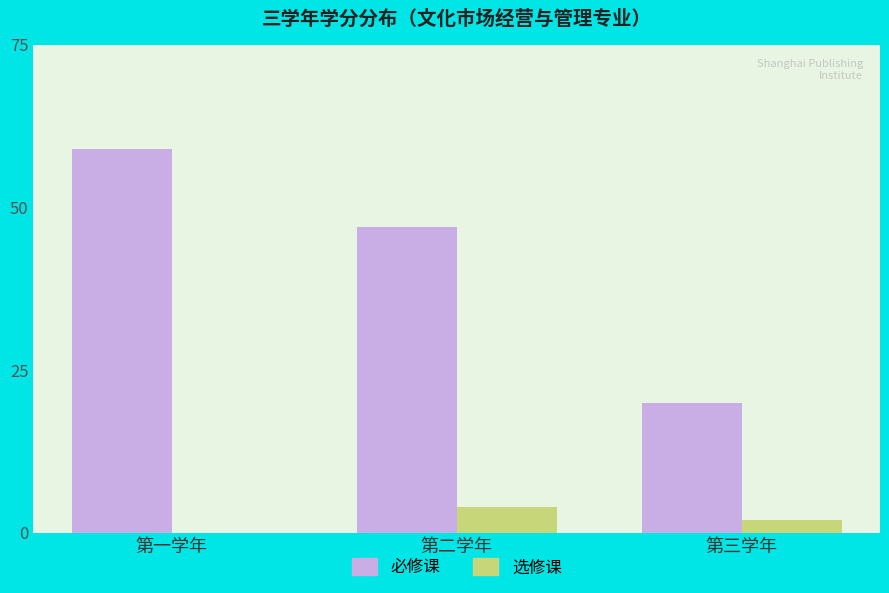

What is the maximum value shown in the chart?

59